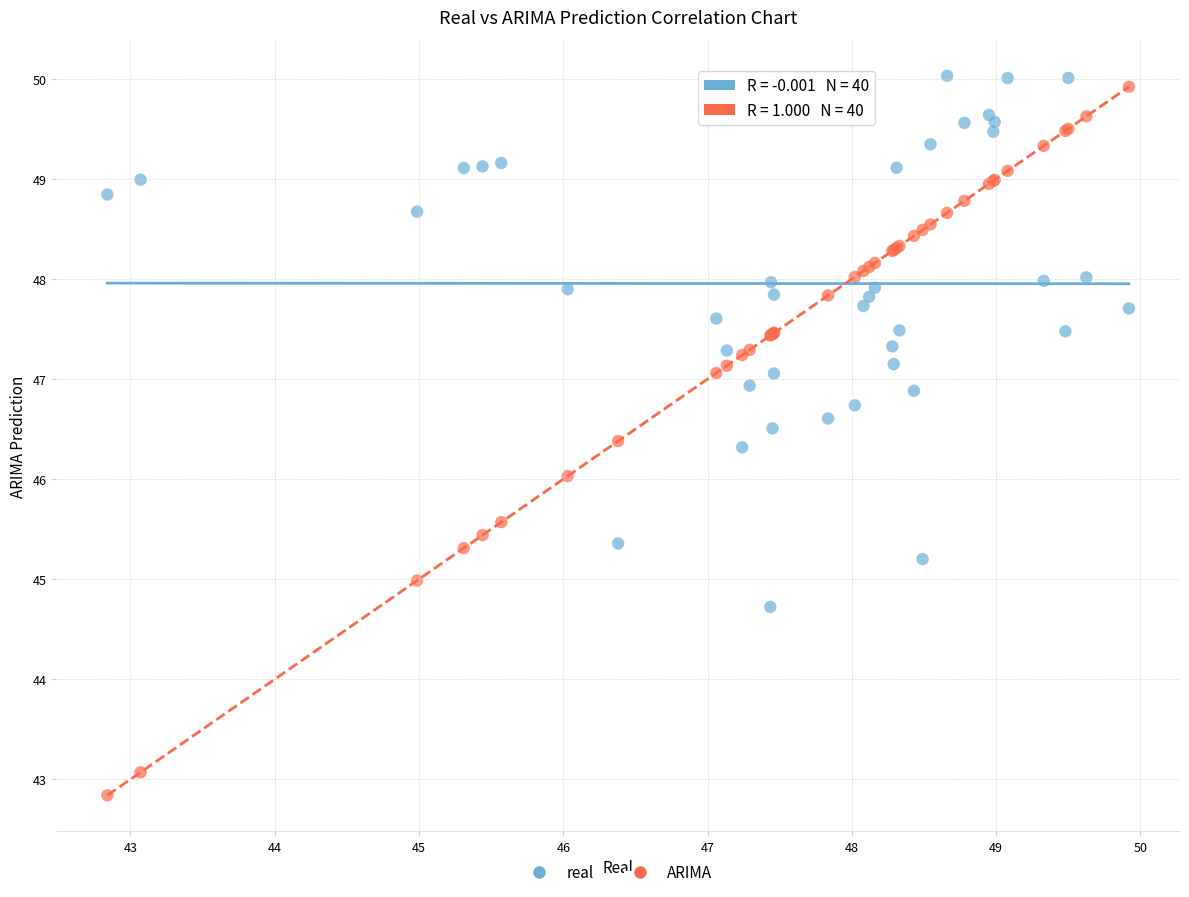

Which series contains the lowest Y value?

ARIMA